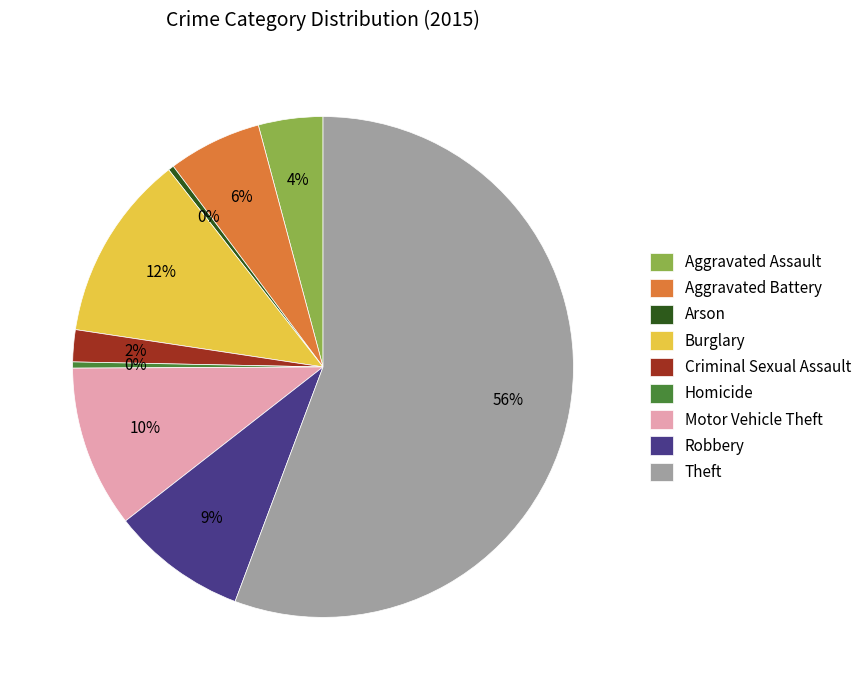

To the nearest percent, what is the average slice percentage?

11%